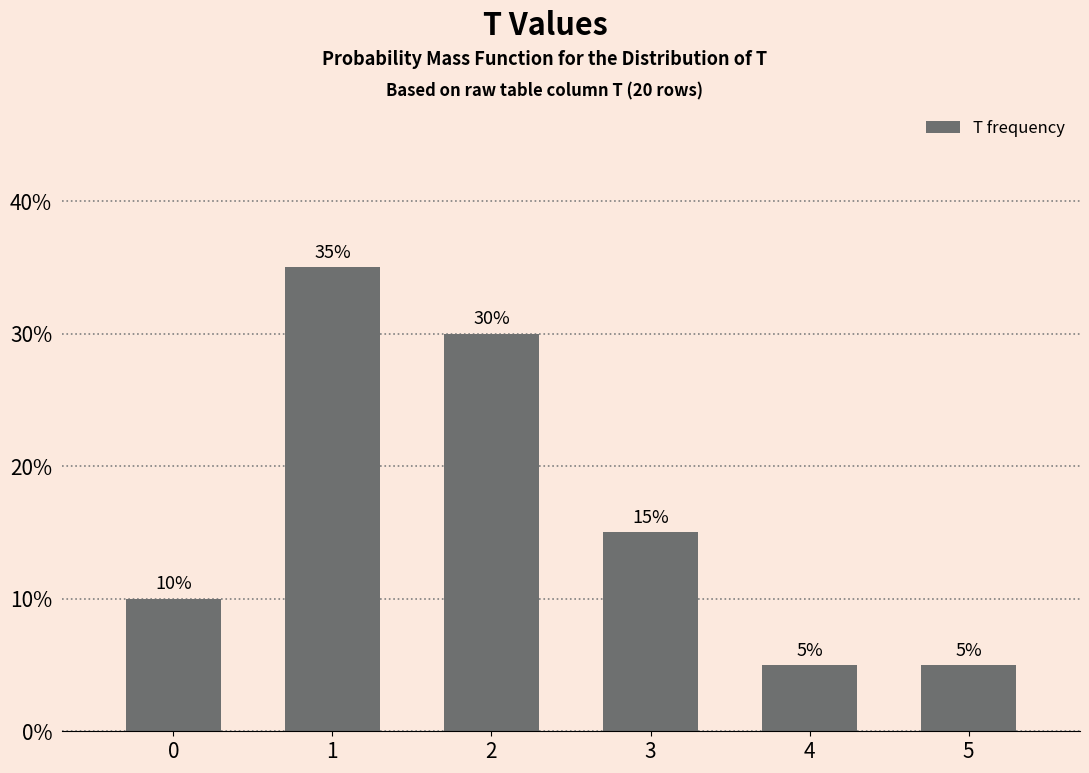

Reading right to left, what are all the values shown in this chart?

5=5	4=5	3=15	2=30	1=35	0=10